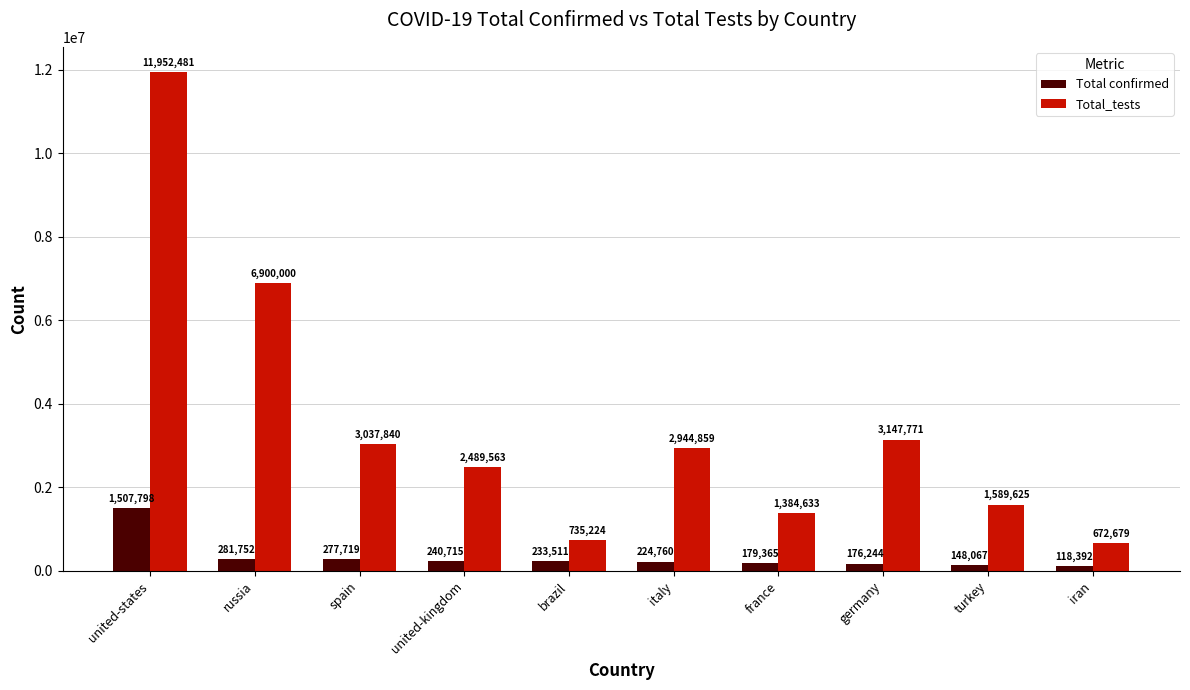

Does the chart contain stacked bars?

No